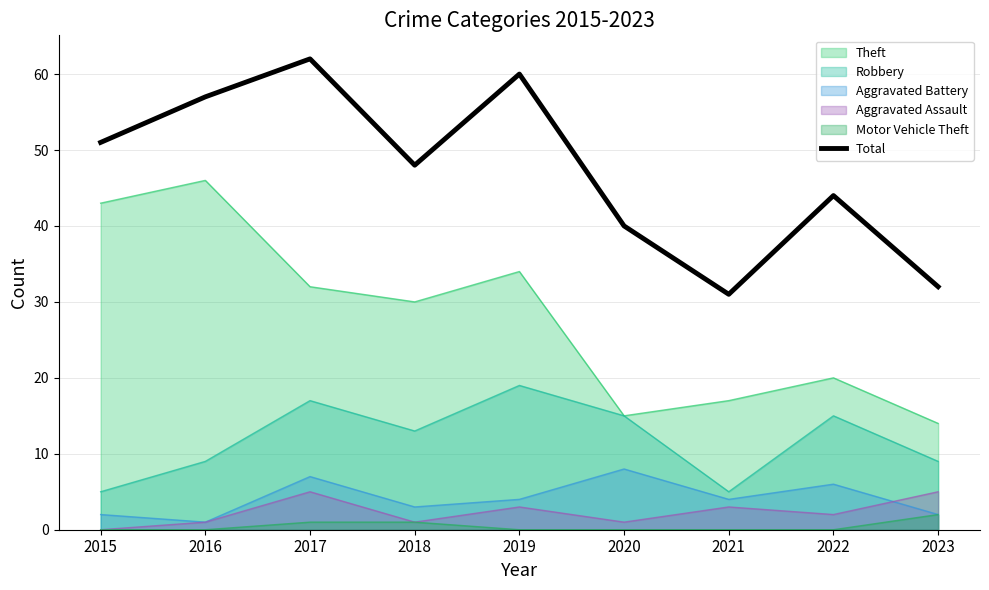

What is the value of the 7th point from the left?

31